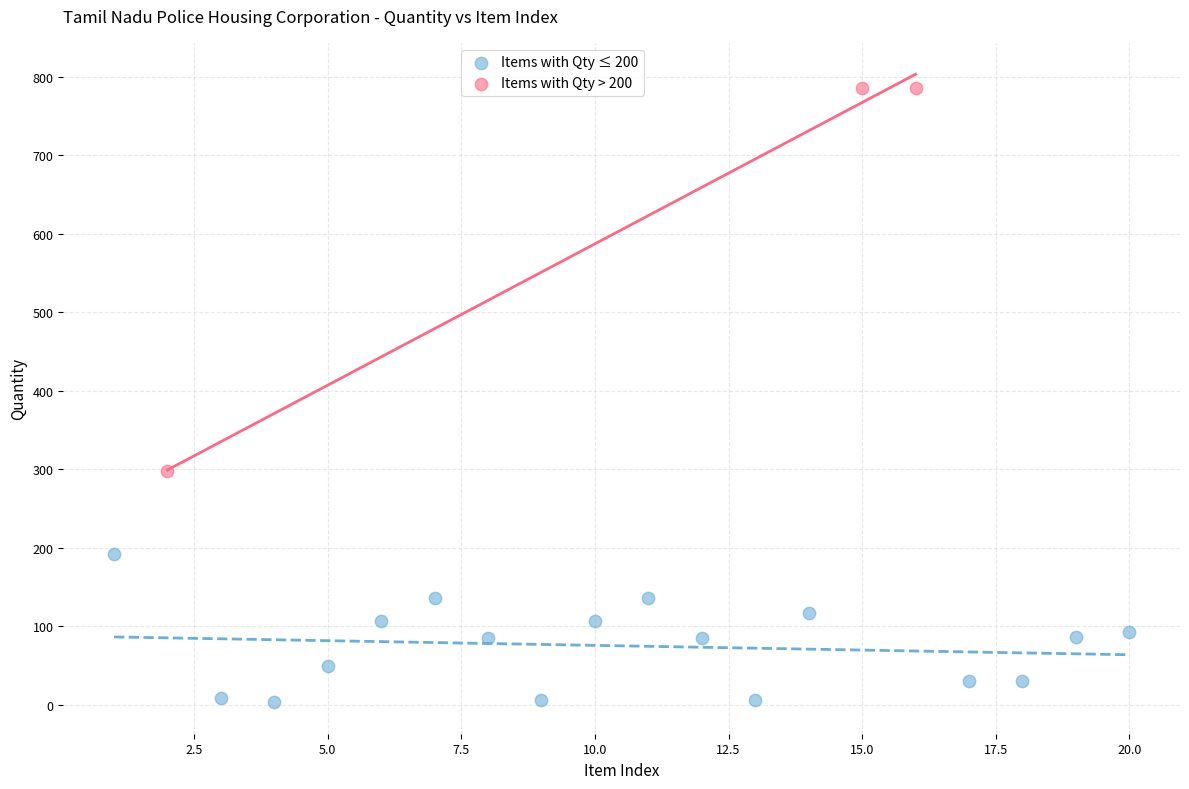

Which series contains the lowest Y value?

Items with Qty ≤ 200